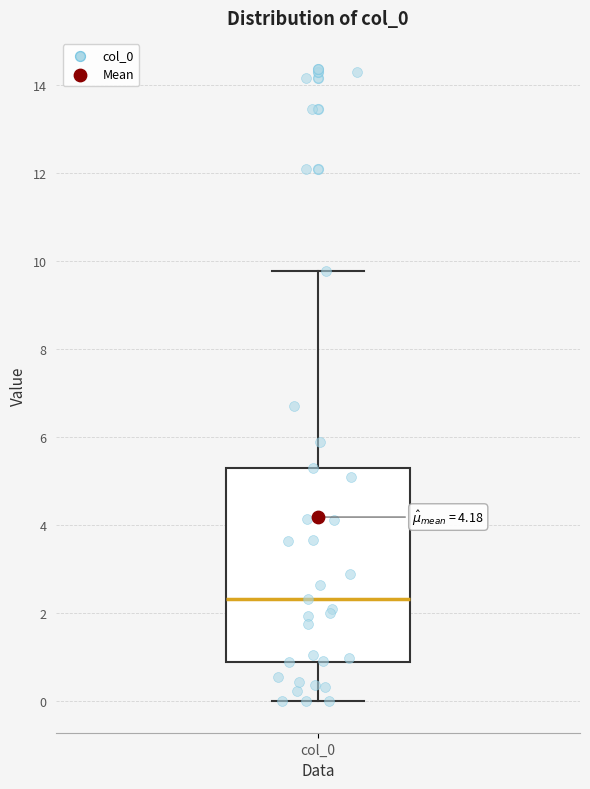

Where does the upper whisker of the box for col_0 end on the y-axis? The values are not printed on the chart, so give them approximately, as read against the axis.

9.8